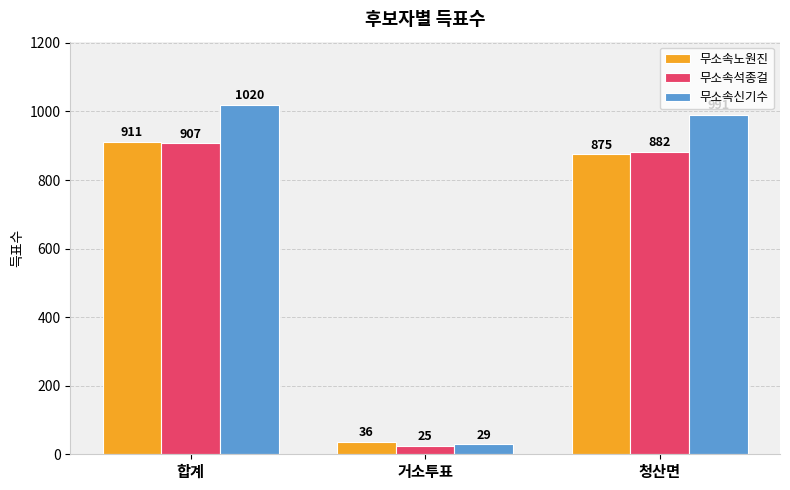

True or false: 무소속신기수 has a value of 441 at 청산면.

False